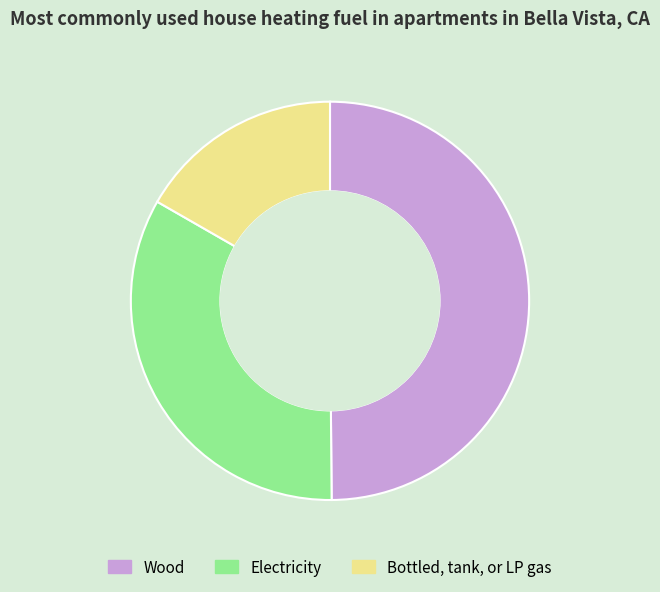

Between Bottled, tank, or LP gas and Wood, which is larger?

Wood